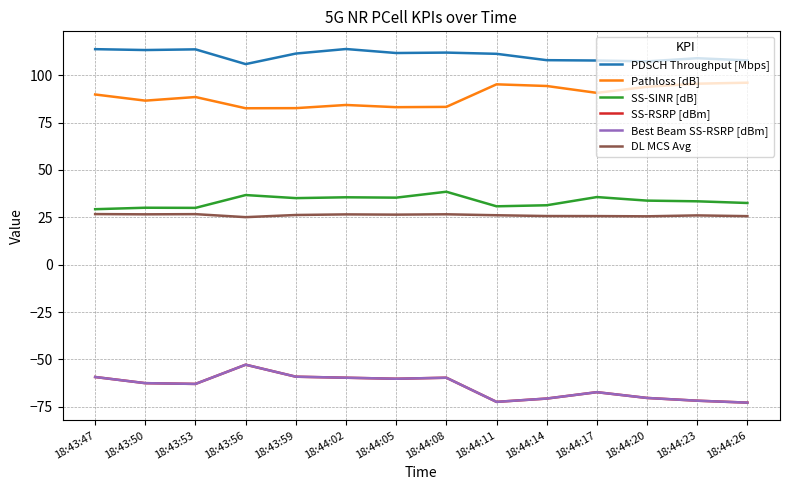

True or false: SS-RSRP [dBm] and SS-SINR [dB] cross at least once.

False